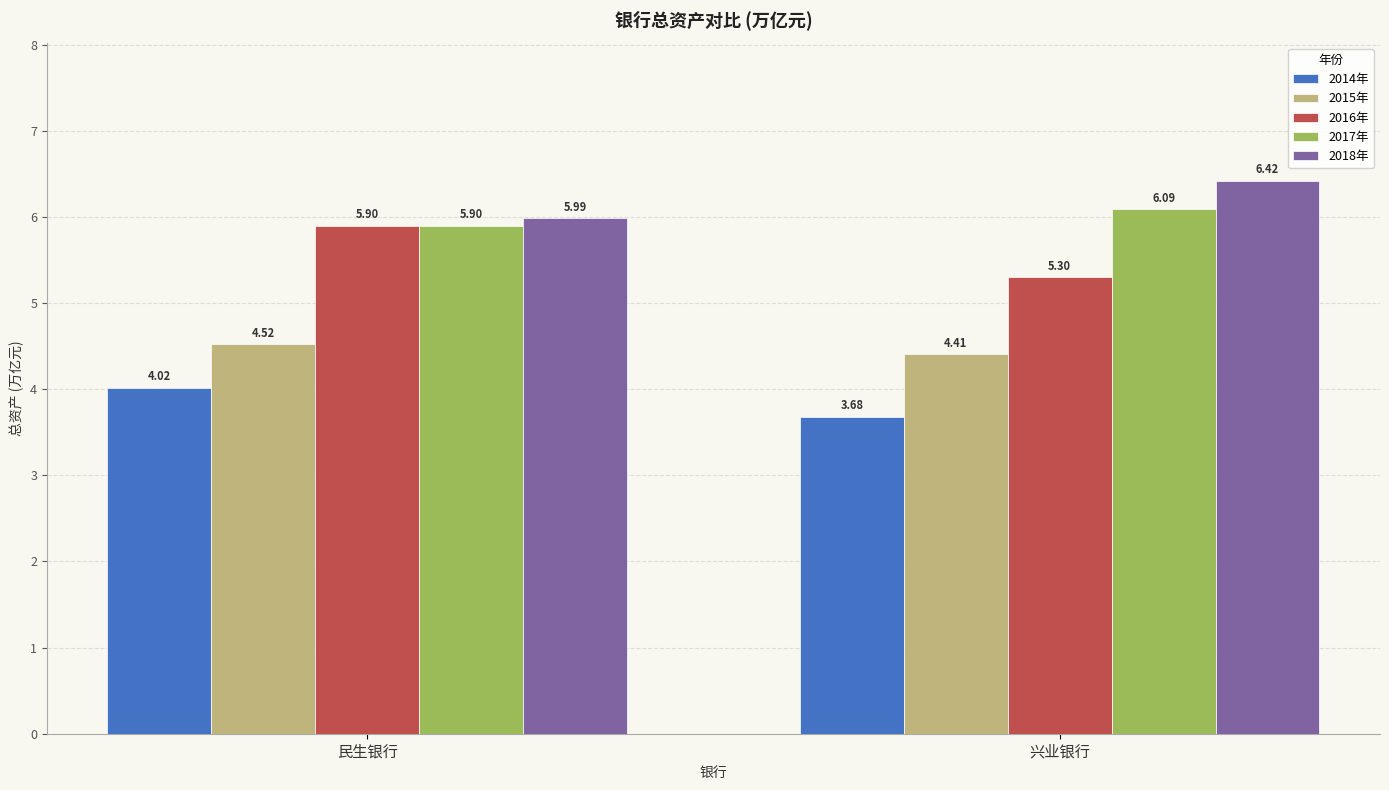

True or false: 2016年 has a value of 3.5 at 兴业银行.

False